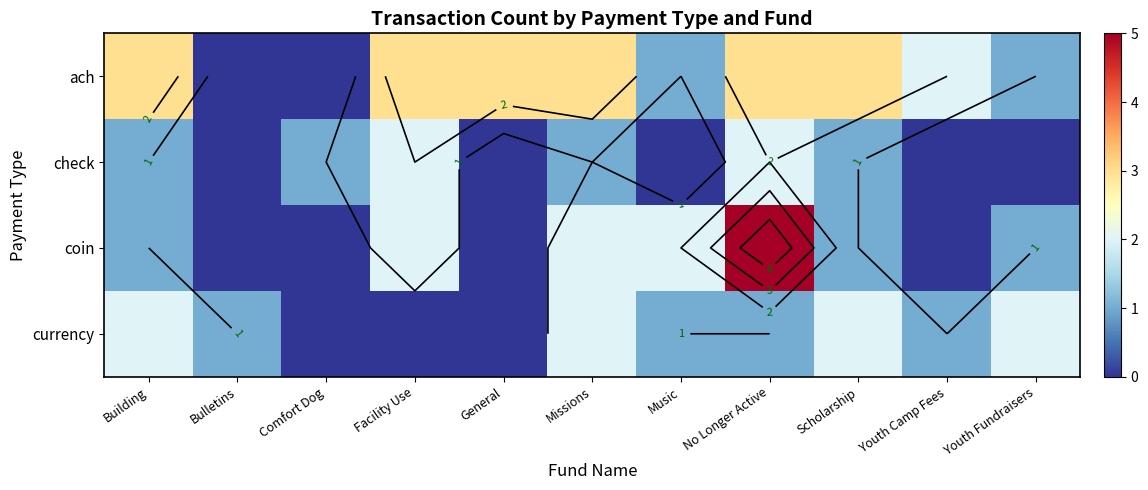

How many check values are between 0 and 1?

9